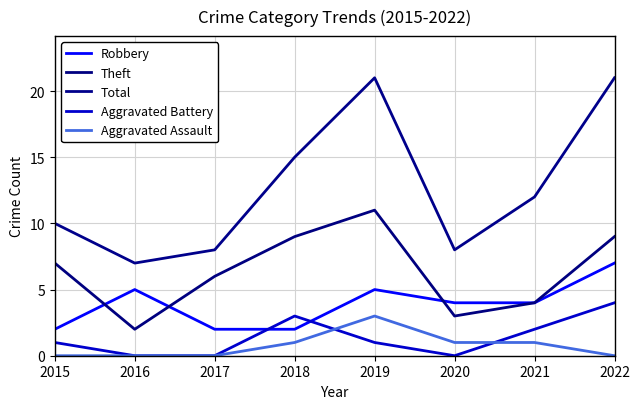

True or false: Robbery has a value of 5 at 2021.

False